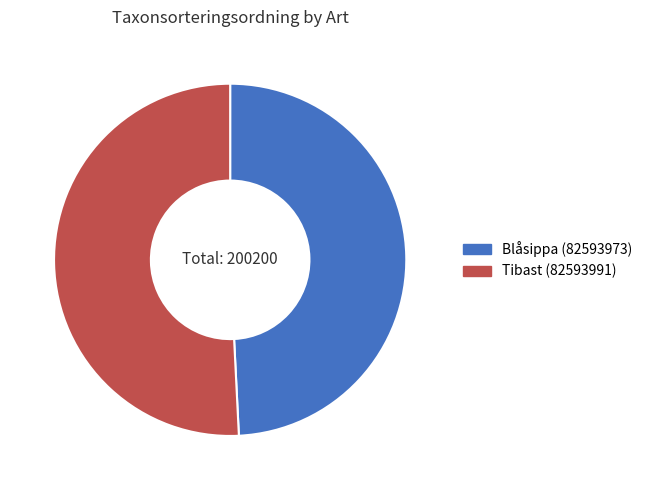

Combined, do Tibast (82593991) and Blåsippa (82593973) account for over 50%?

Yes